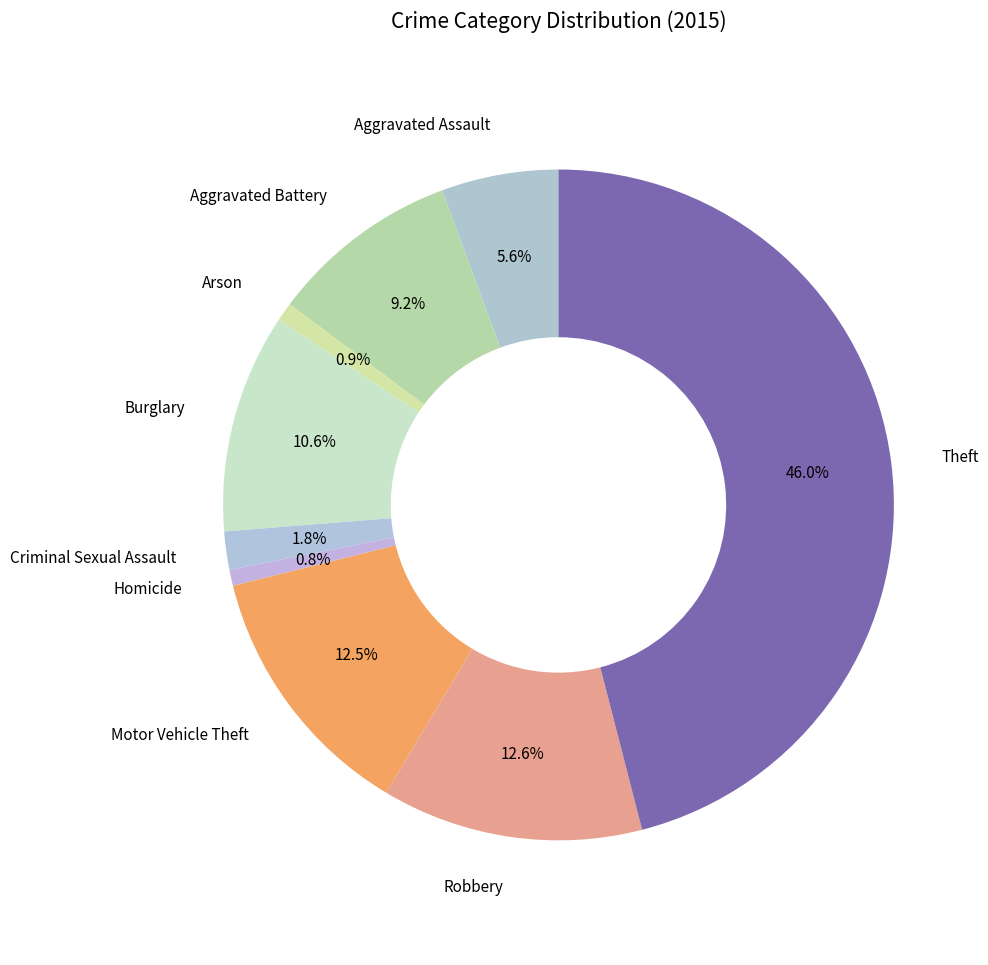

How many slices are in this pie chart?

9